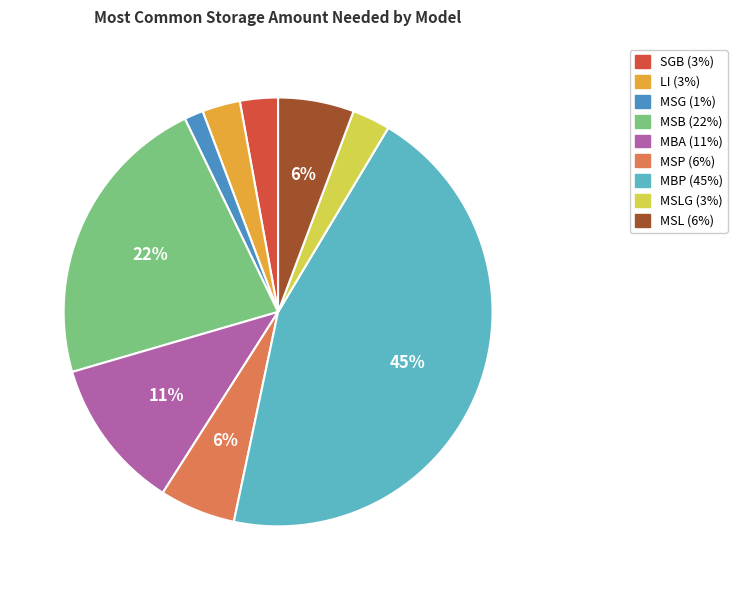

To the nearest percent, what is the average slice percentage?

11%